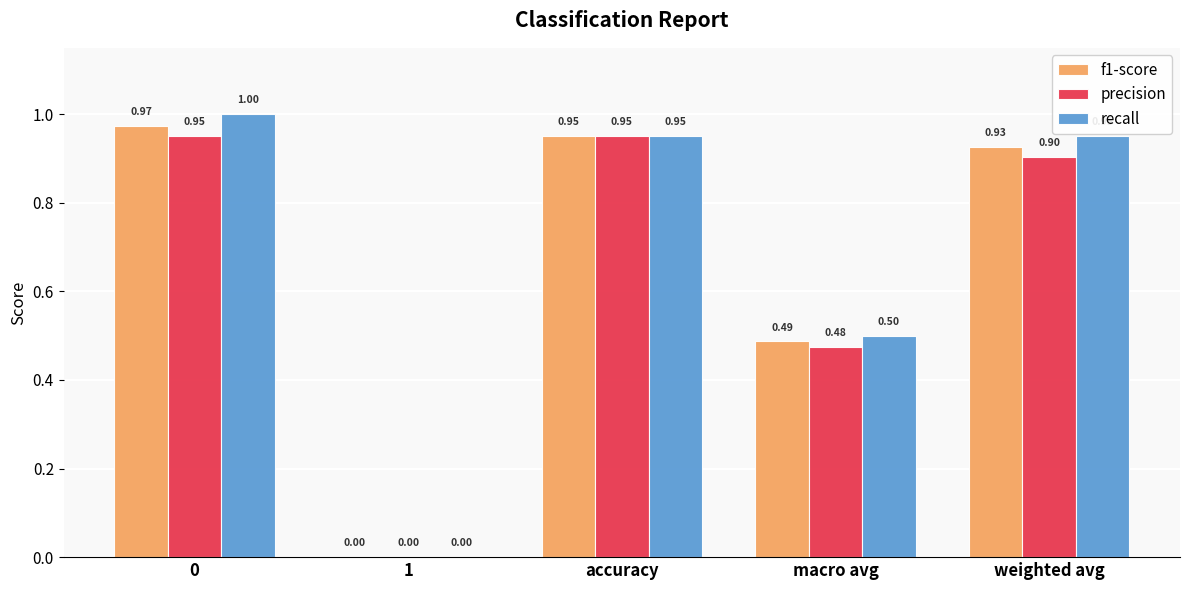

What is the difference between the precision values at 1 and 0?

1.0